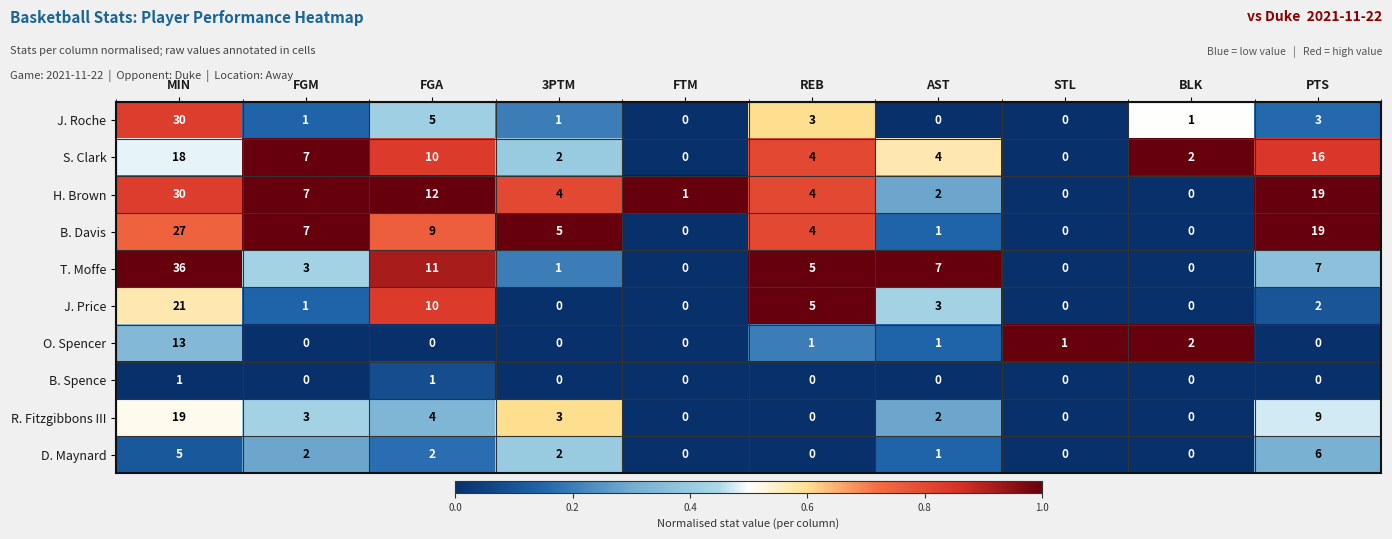

What is the difference between the maximum and minimum values in the H. Brown series?

30